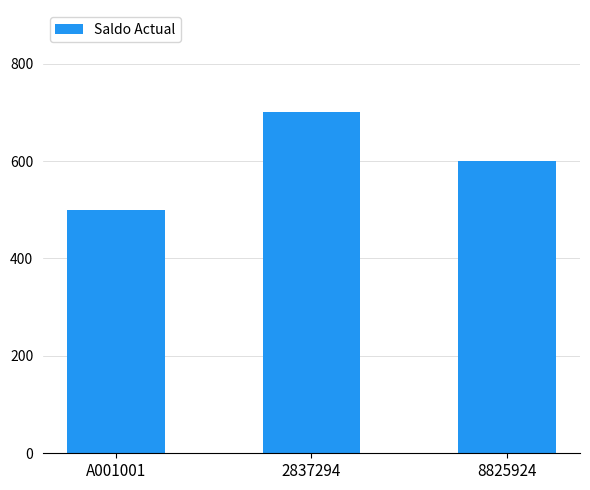

Where is the data nearest to the value 600?

8825924